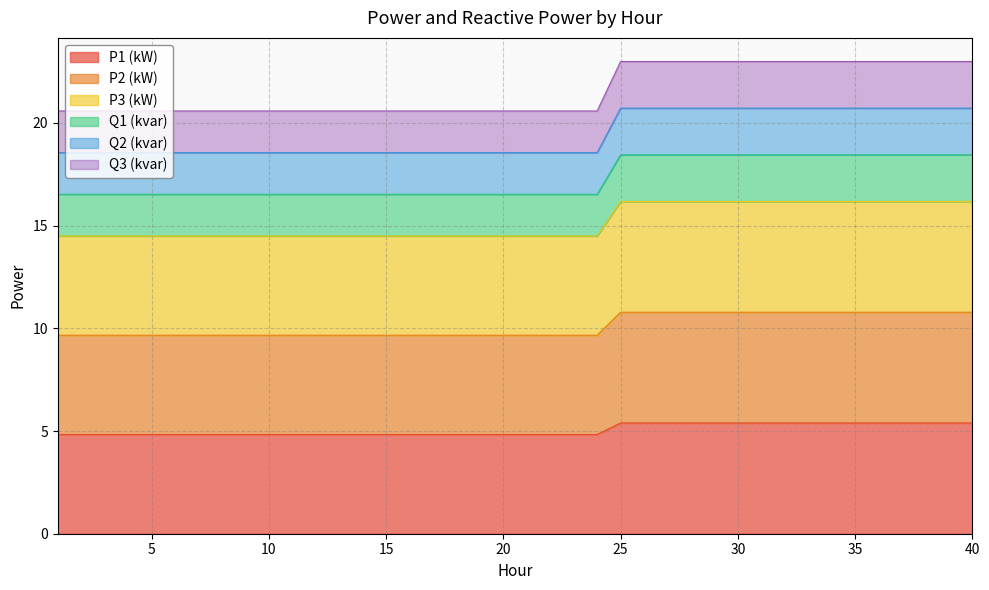

What is the highest value of the P1 (kW) series?

5.4